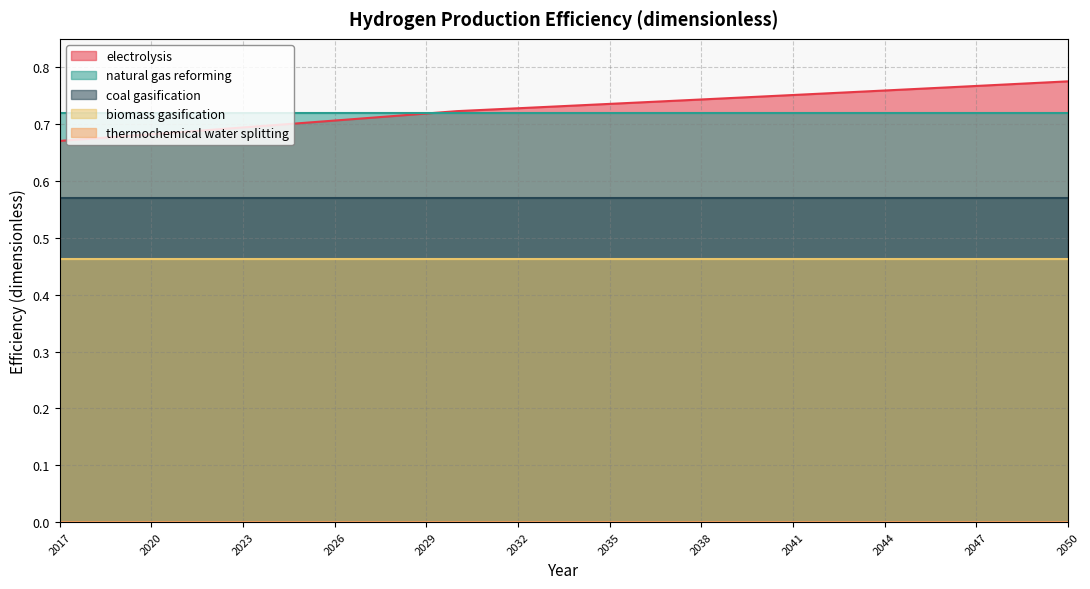

Rank the series at 2023 from highest to lowest value.

natural gas reforming, electrolysis, coal gasification, biomass gasification, thermochemical water splitting